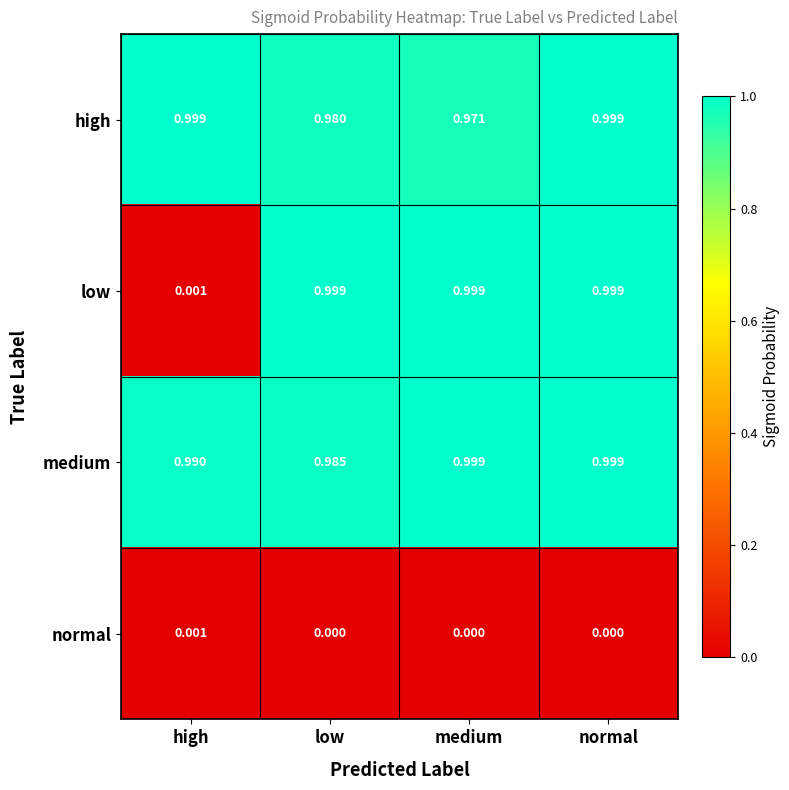

Which series has the largest total across all categories?

medium